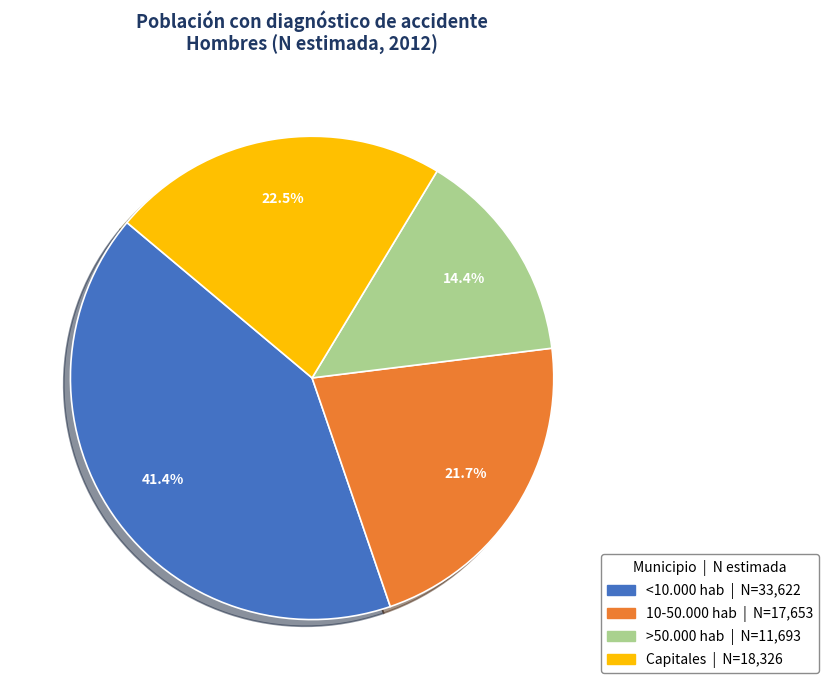

To the nearest percent, what is the difference between the 10-50.000 hab and >50.000 hab slice percentages?

7%